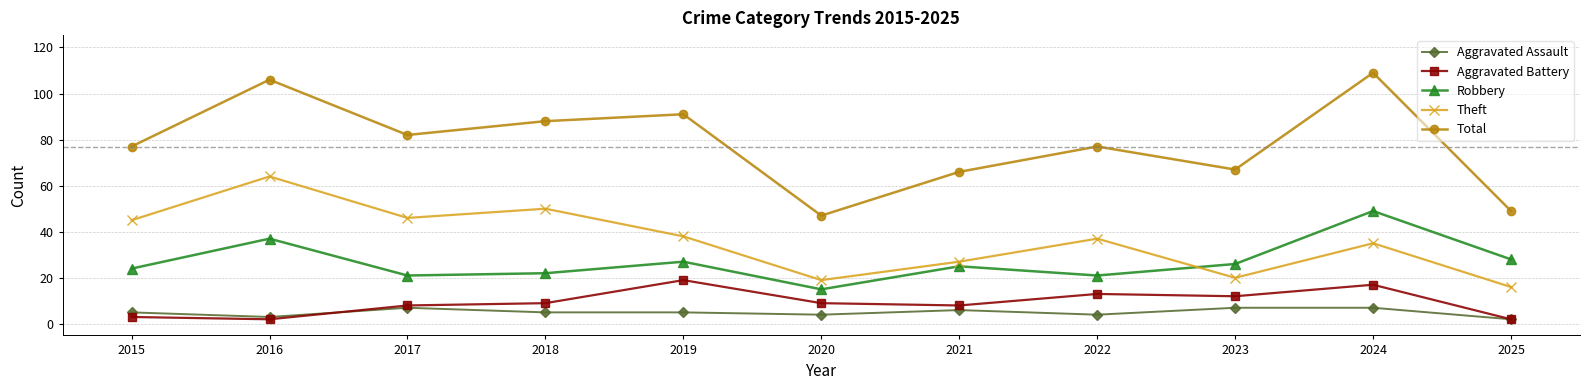

At which category does Total reach its first local valley?

2017